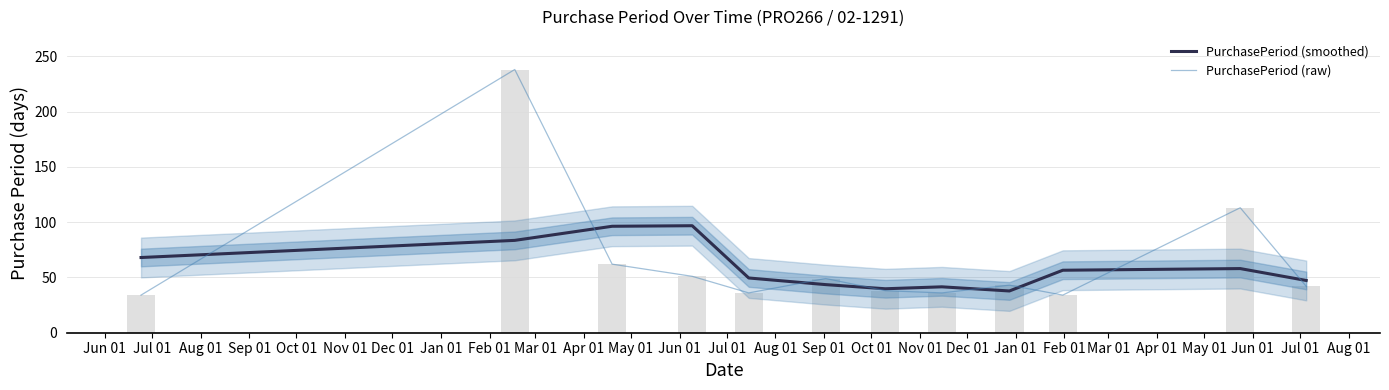

What is the value of the PurchasePeriod (raw) bar at the 1st from the left?

34.0